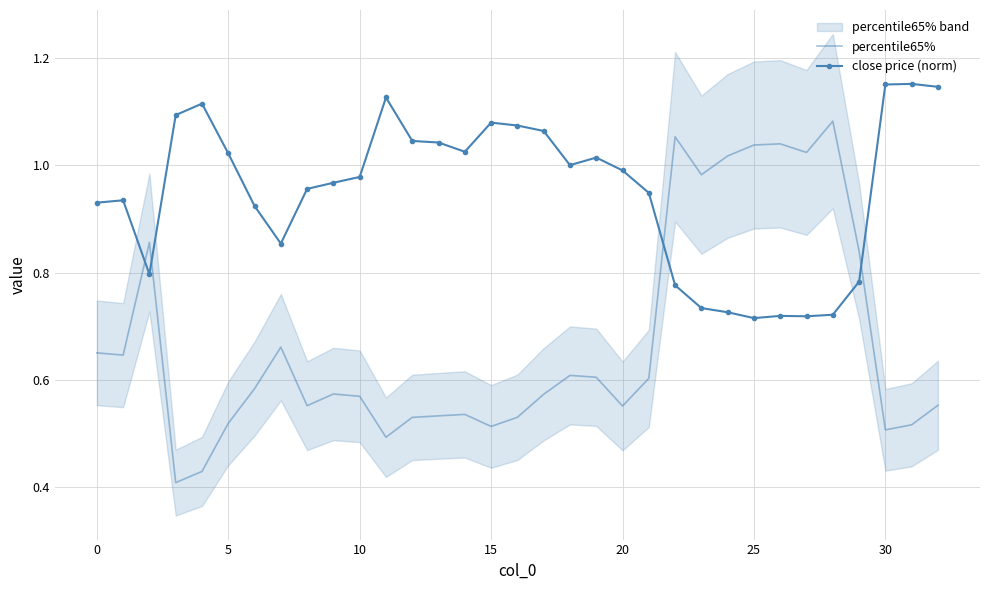

After their last crossing, which series has the higher values: close price (norm) or percentile65%?

close price (norm)